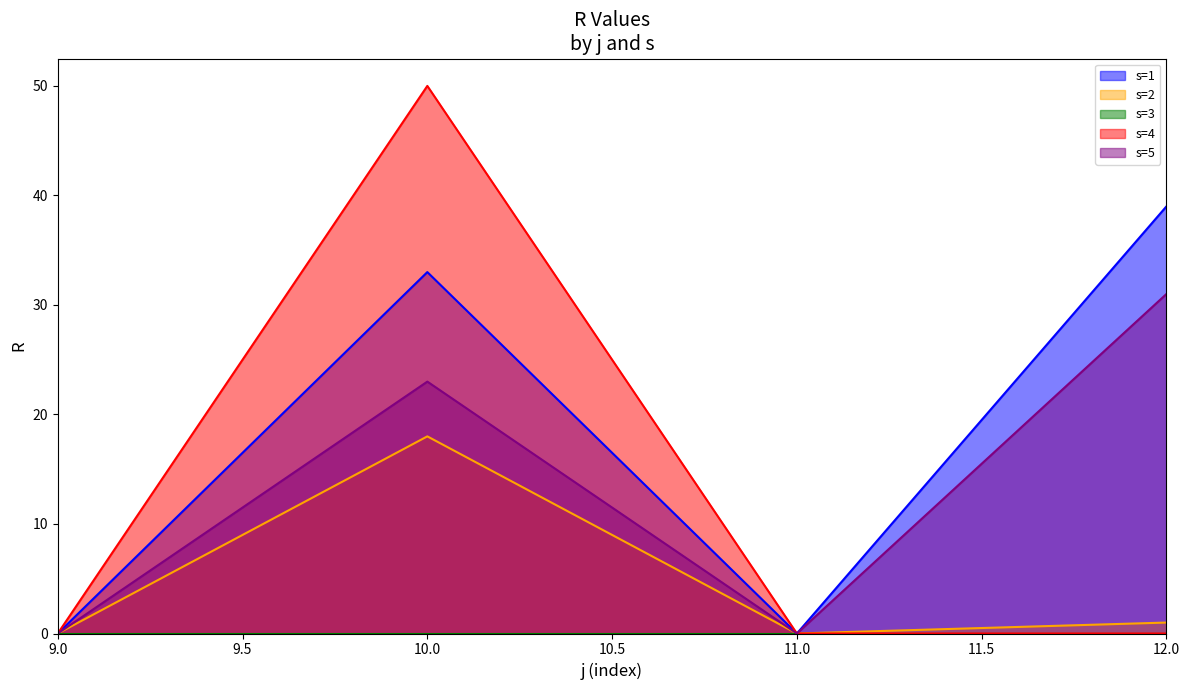

The value of s=4 at 11.0 is 0. True or false?

True